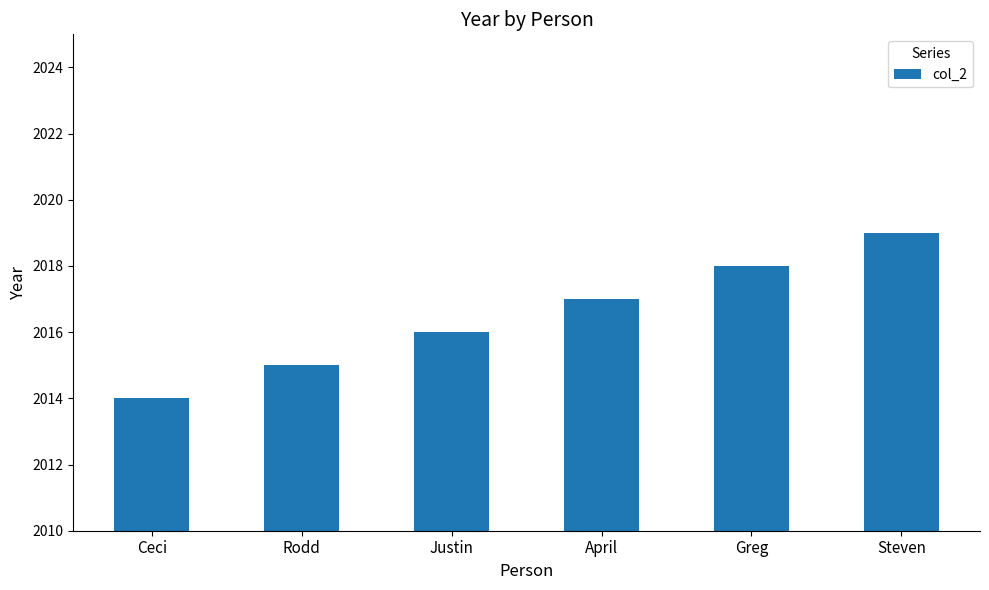

What is the difference between the maximum and minimum values?

5